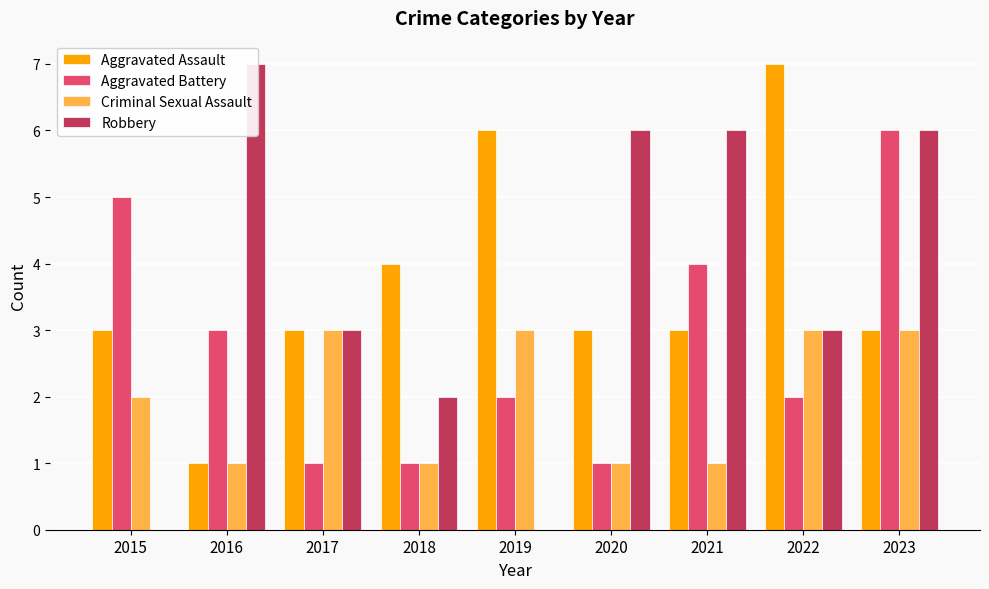

What is the sum of the Robbery values at 2023 and 2017?

9